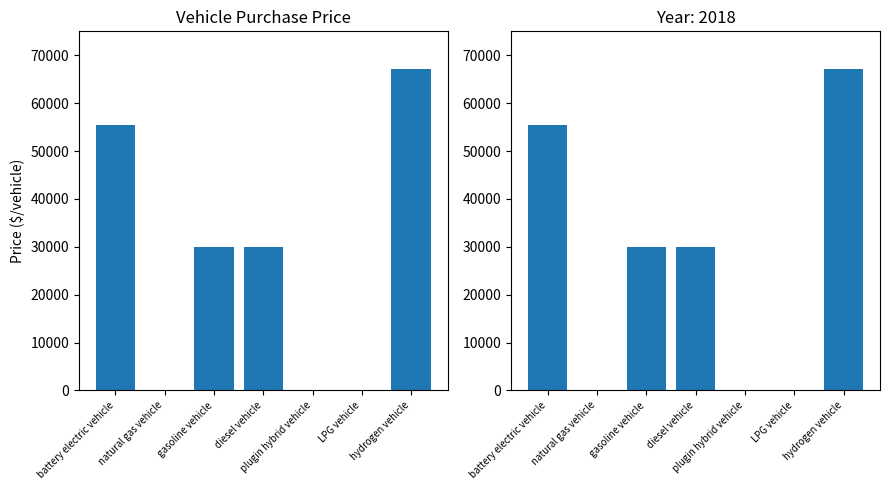

Count the number of data series in this chart.

1